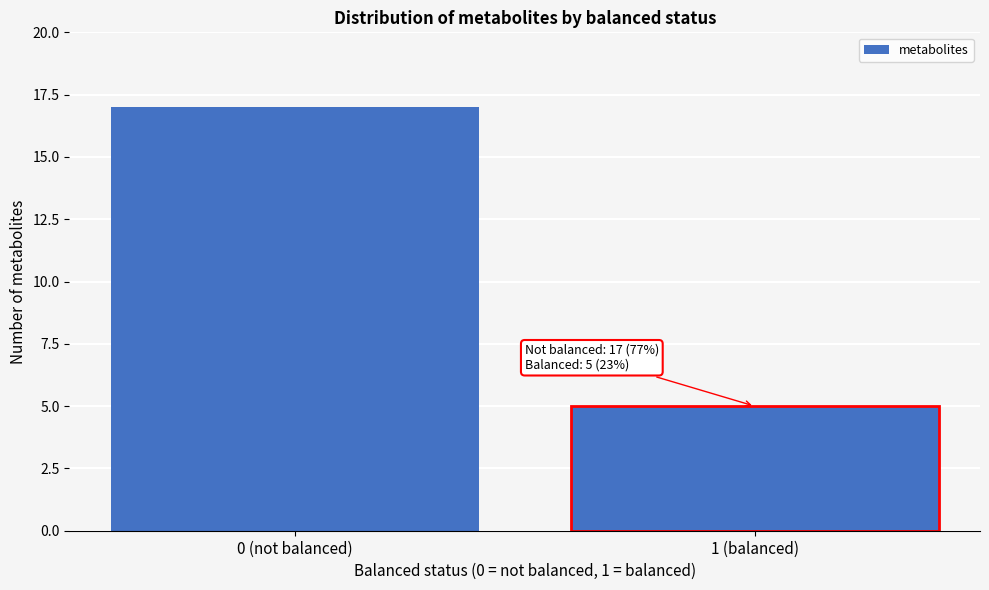

Reading left to right, extract all data points from this chart.

0 (not balanced)=17	1 (balanced)=5